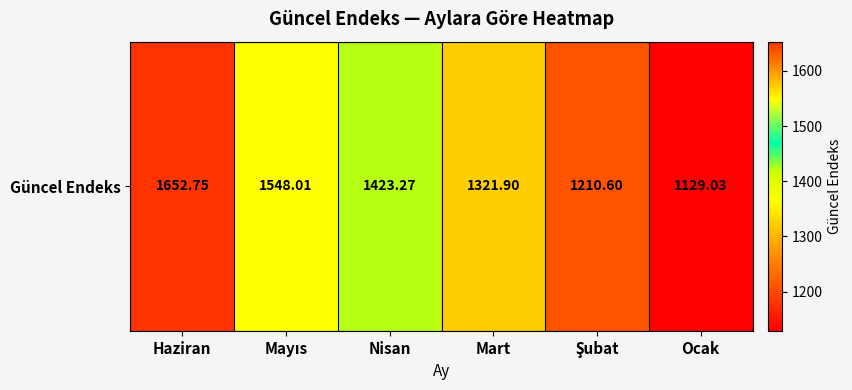

Is it true that the value at Mart is 2233.7?

False